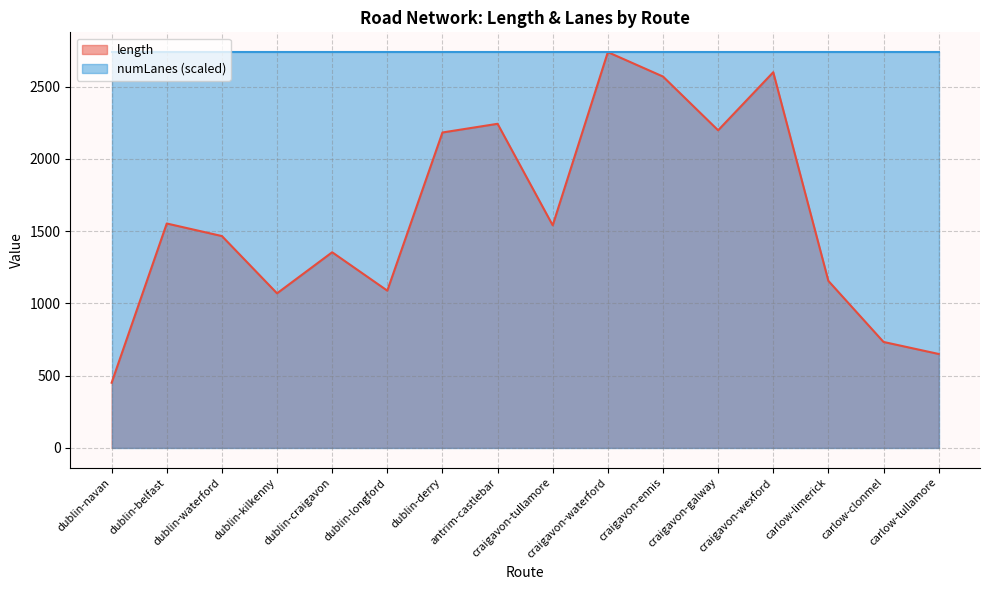

How many interior local valleys (lower than both neighbors) does the data have?

4